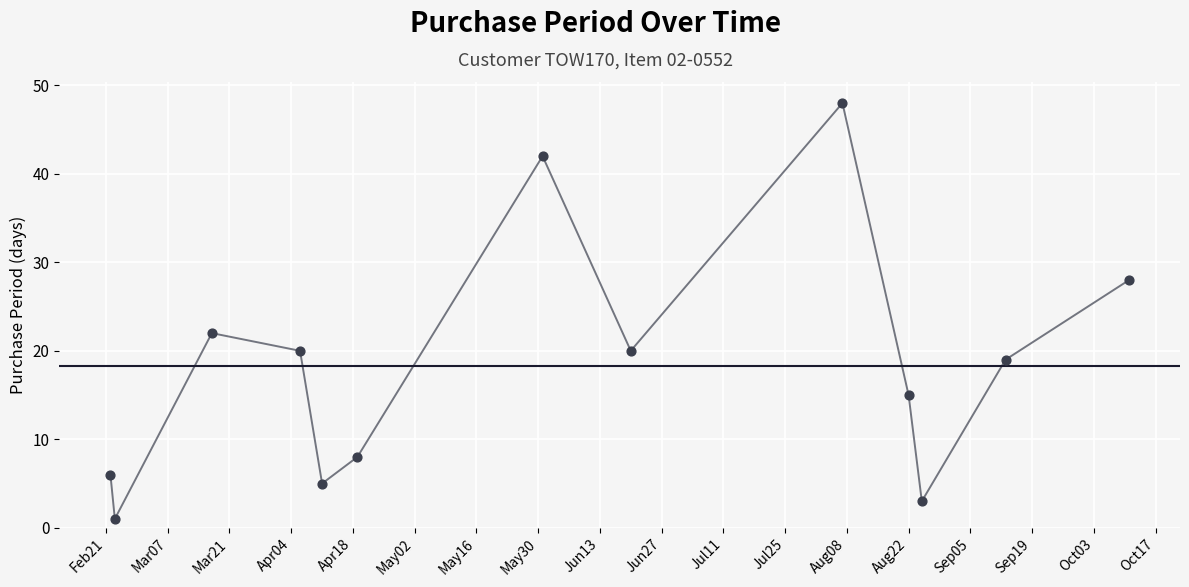

What is the difference between the maximum and minimum values?

47